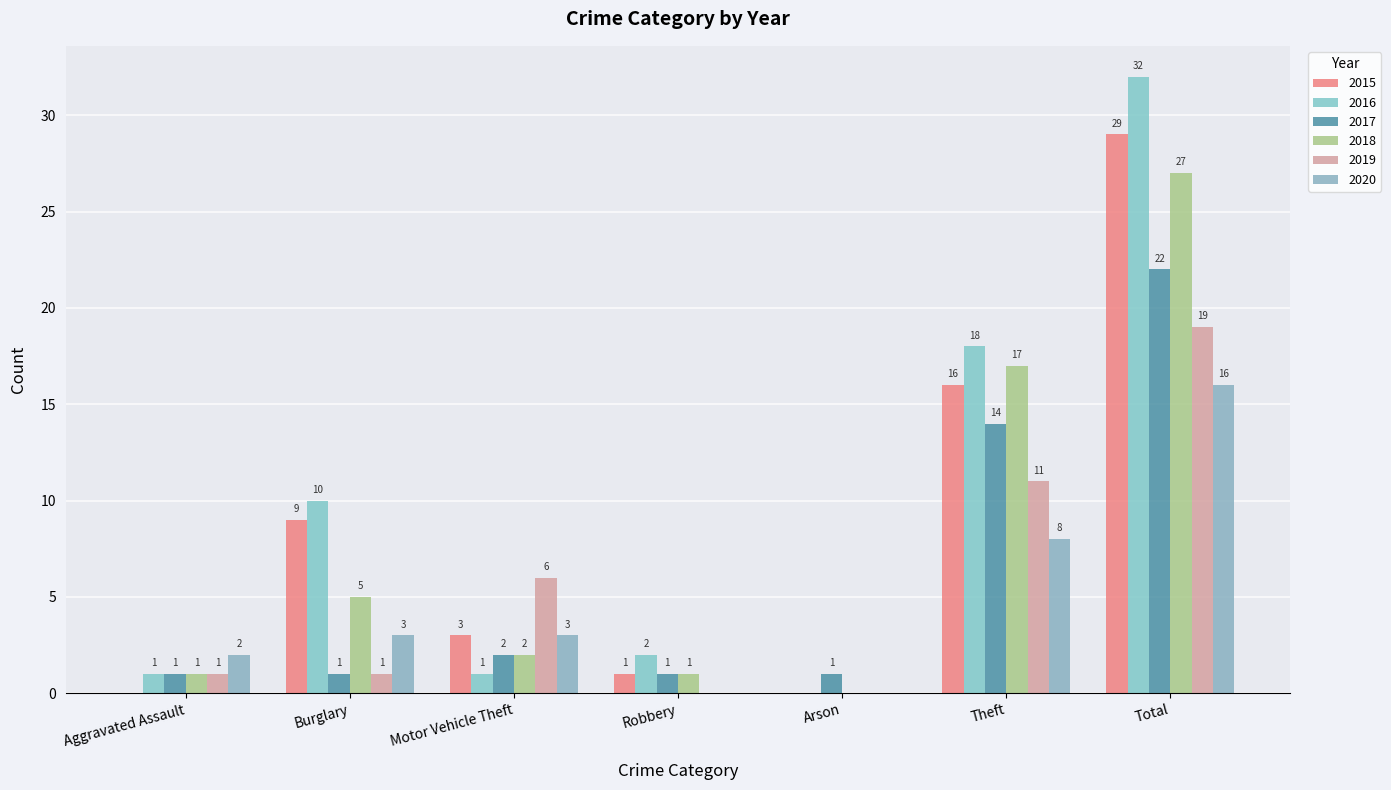

Reading right to left, list all the values displayed in this chart.

2015: Total=29	Theft=16	Arson=0	Robbery=1	Motor Vehicle Theft=3	Burglary=9	Aggravated Assault=0
2016: Total=32	Theft=18	Arson=0	Robbery=2	Motor Vehicle Theft=1	Burglary=10	Aggravated Assault=1
2017: Total=22	Theft=14	Arson=1	Robbery=1	Motor Vehicle Theft=2	Burglary=1	Aggravated Assault=1
2018: Total=27	Theft=17	Arson=0	Robbery=1	Motor Vehicle Theft=2	Burglary=5	Aggravated Assault=1
2019: Total=19	Theft=11	Arson=0	Robbery=0	Motor Vehicle Theft=6	Burglary=1	Aggravated Assault=1
2020: Total=16	Theft=8	Arson=0	Robbery=0	Motor Vehicle Theft=3	Burglary=3	Aggravated Assault=2